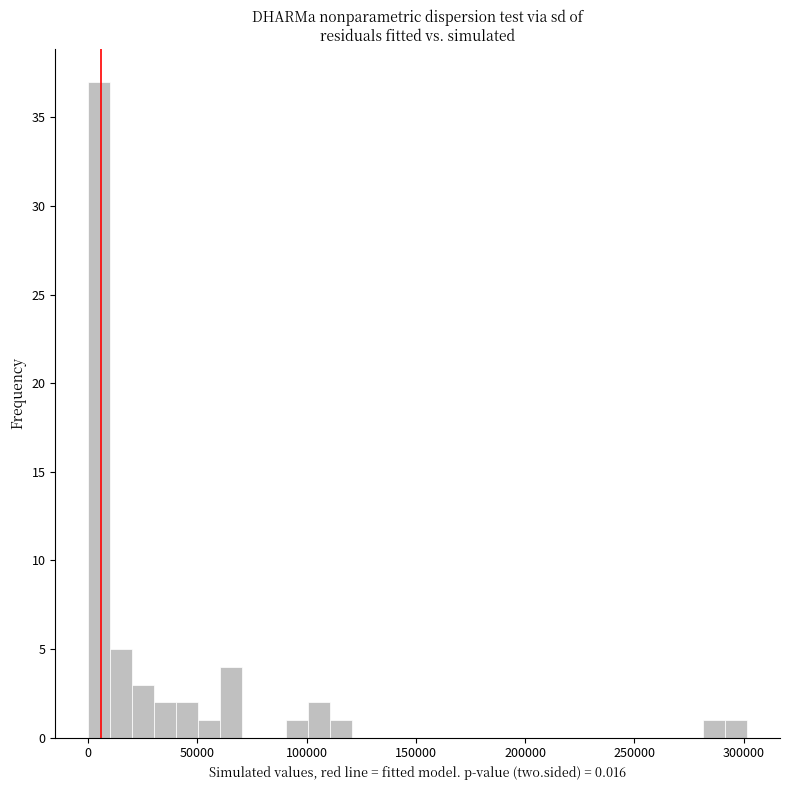

Around what value on the x-axis is the tallest bar? Give the approximate position of its centre, as read against the axis.

5000